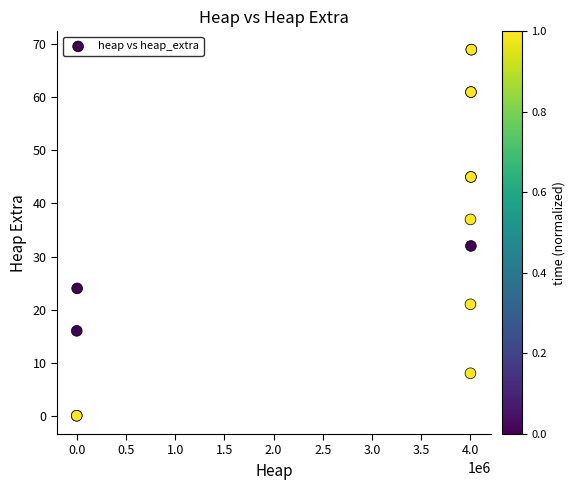

What Y value in the scatter plot is closest to 34?

32